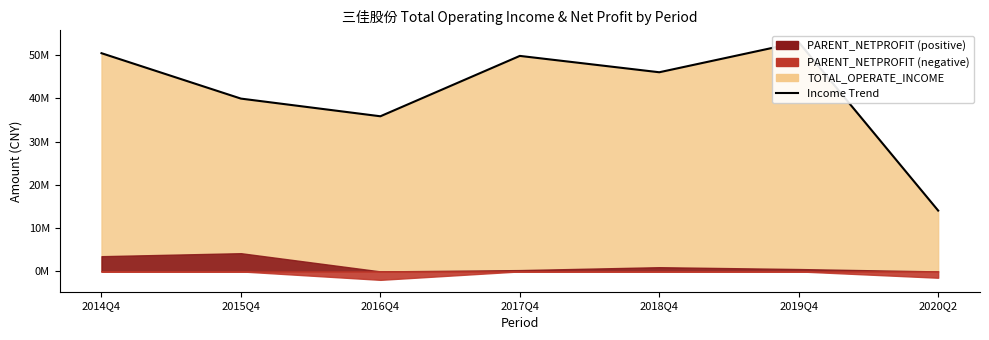

Reading left to right, transcribe all the data shown in this chart.

50450597.1	39953306.6	35867683.8	49825333.2	46044207.6	52989406.9	14064390.4